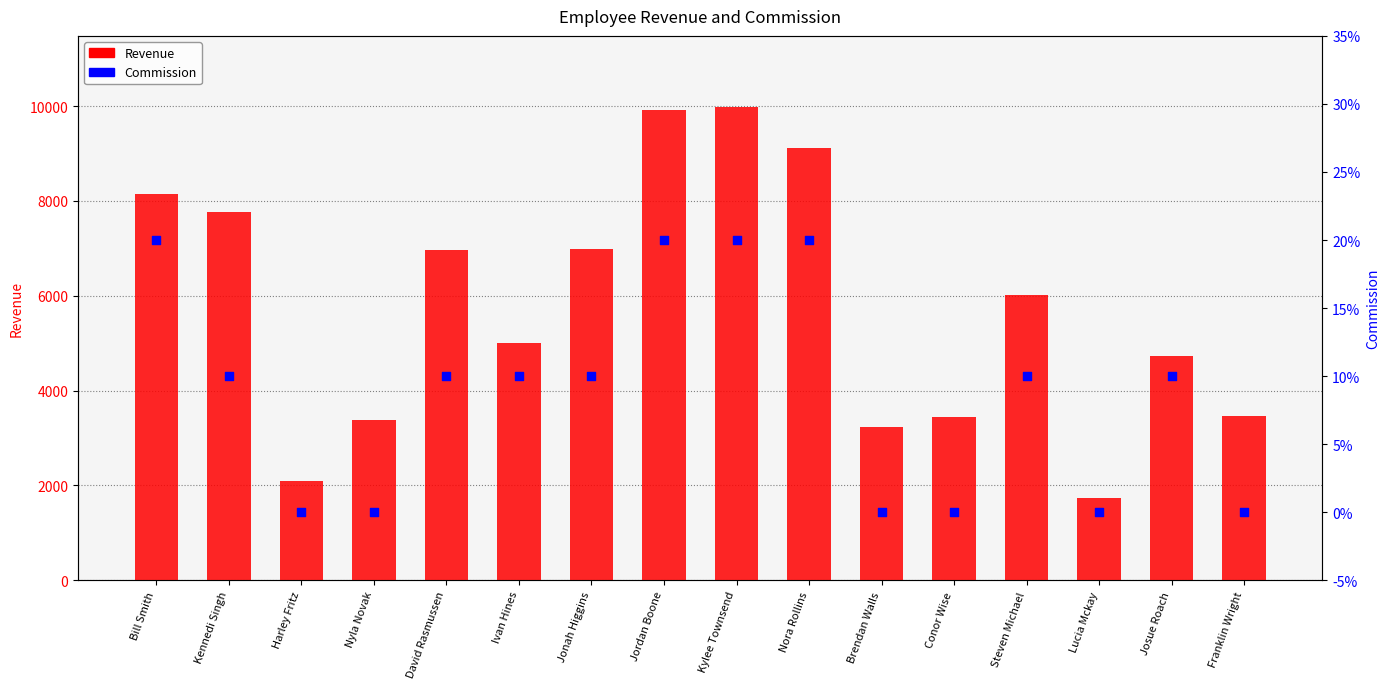

At which category is the sum across all series the highest?

Kylee Townsend